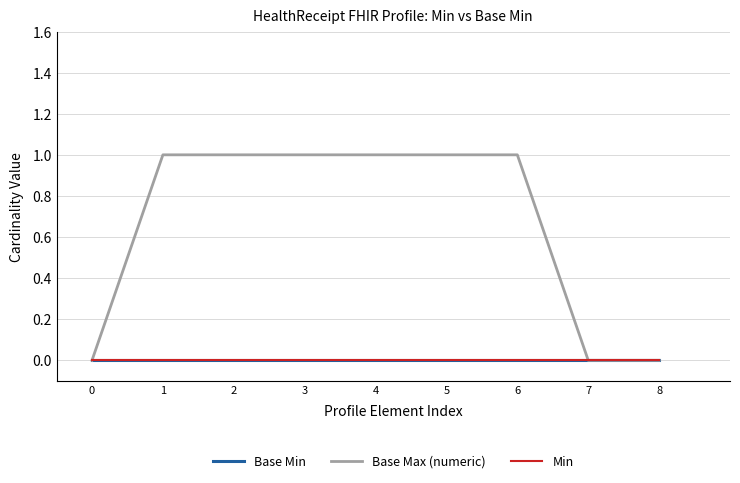

What is the spread (max minus min) of values at 5?

1